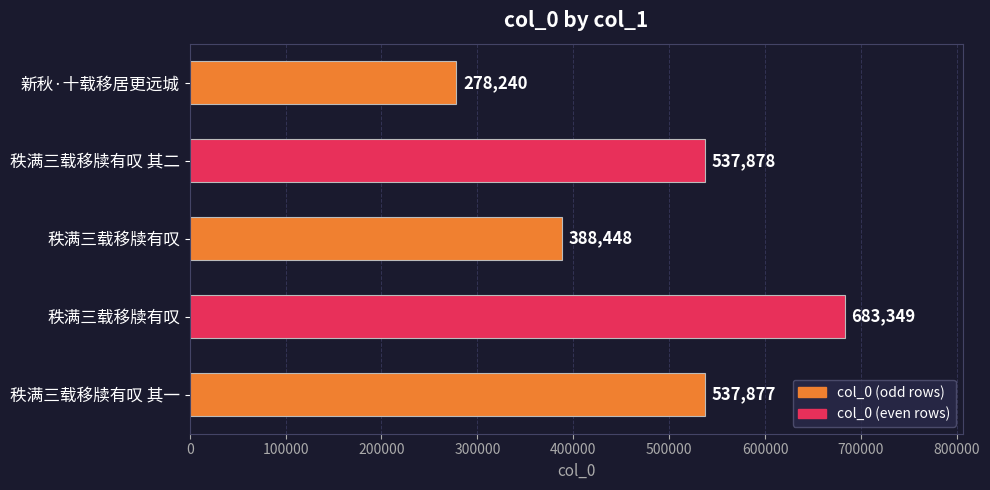

Does the chart contain any negative values?

No